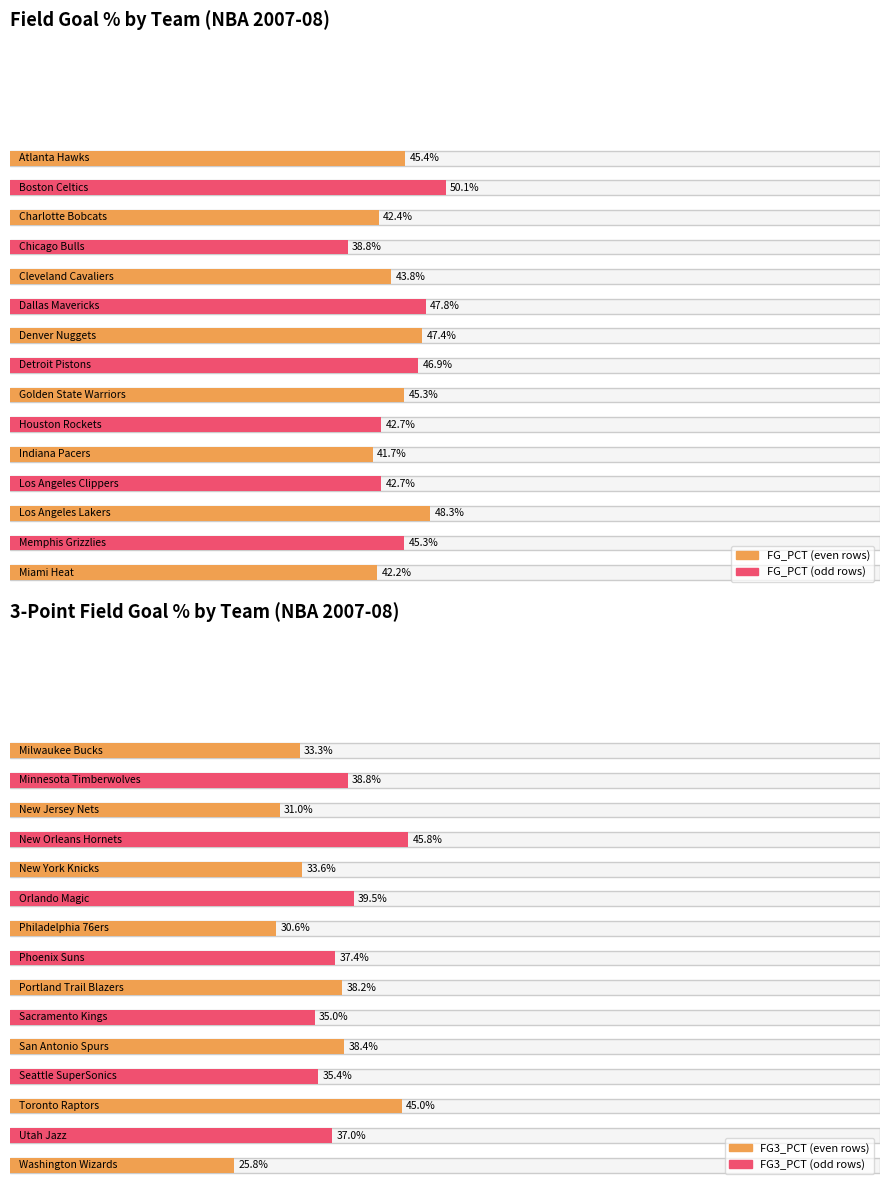

Which category has the highest value in the FG_PCT series?

Boston Celtics